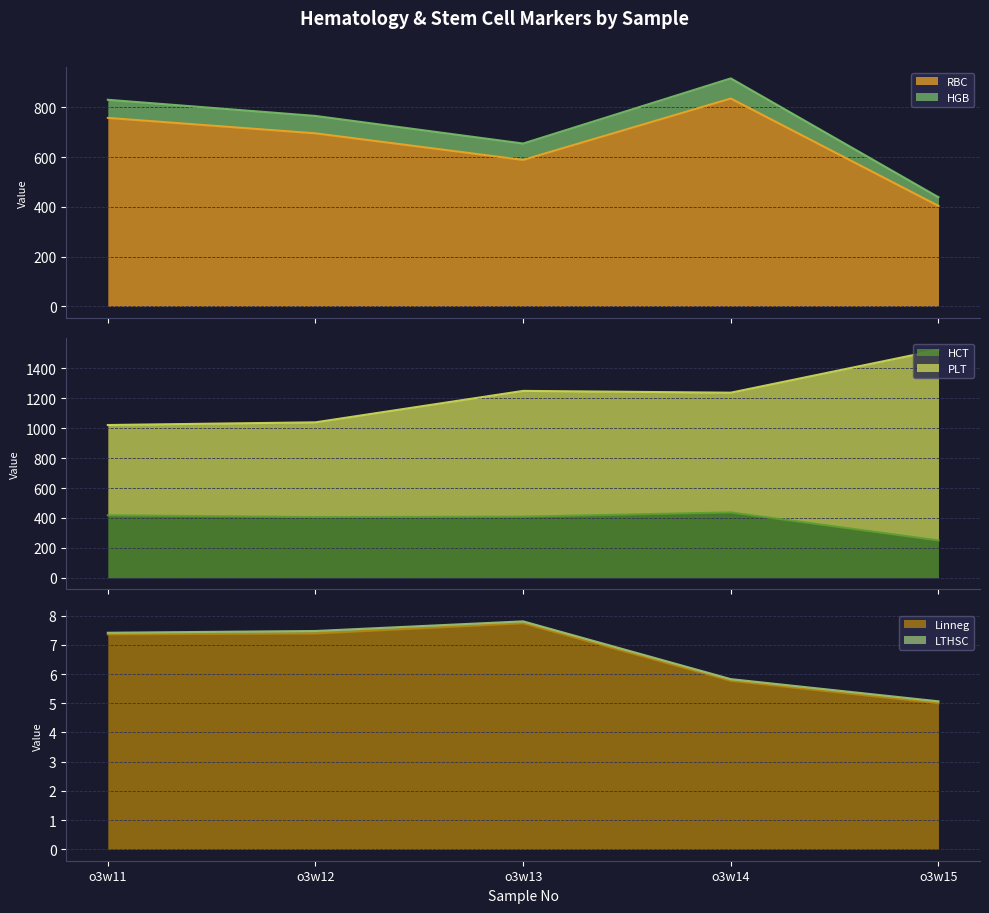

What is the value of the Linneg point at the 4th from the left?

5.8